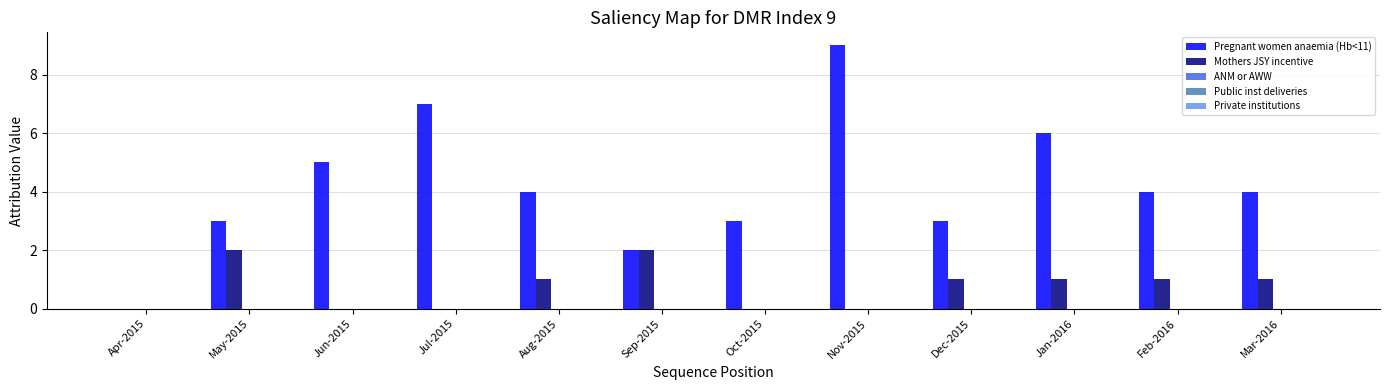

Between Oct-2015 and Nov-2015, which series saw the biggest shift?

Pregnant women anaemia (Hb<11)